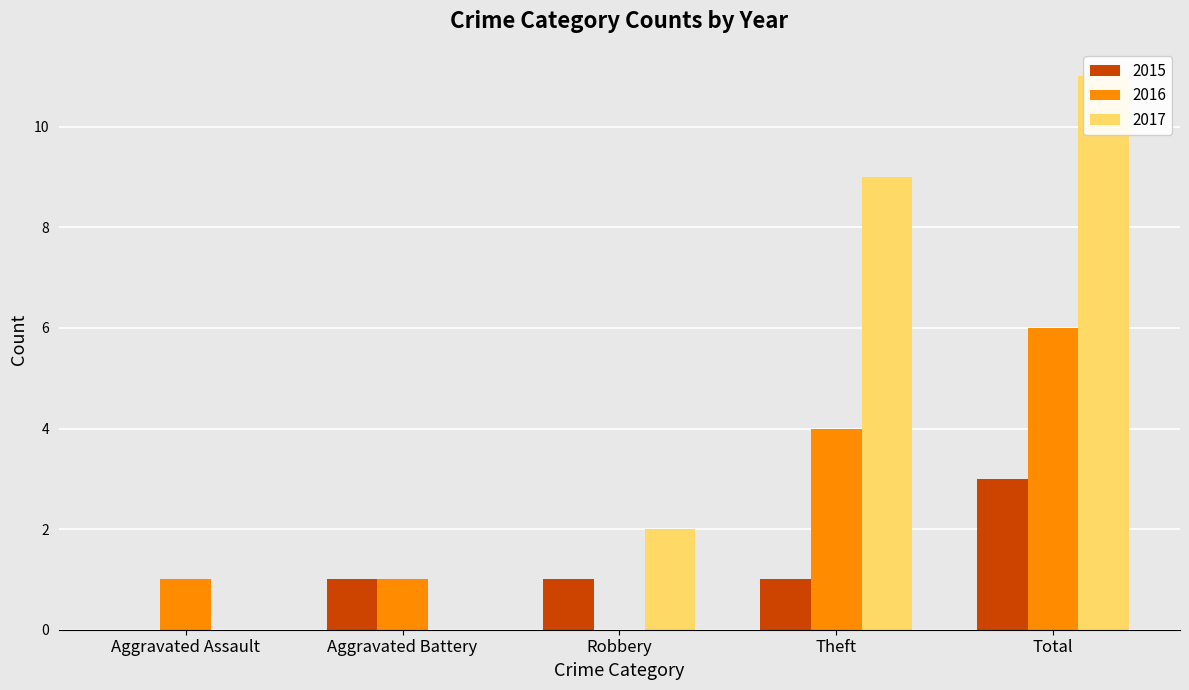

At which label does 2015 first exceed 1?

Total